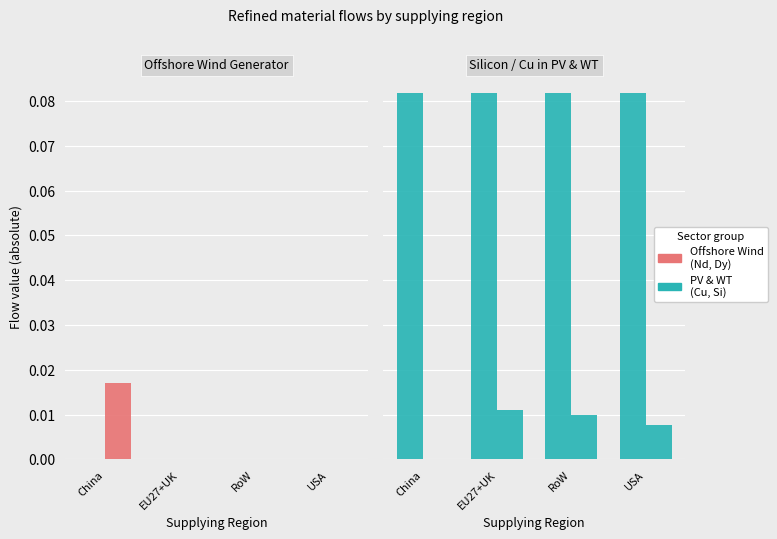

True or false: Copper has a value of 0.1 at RoW.

True